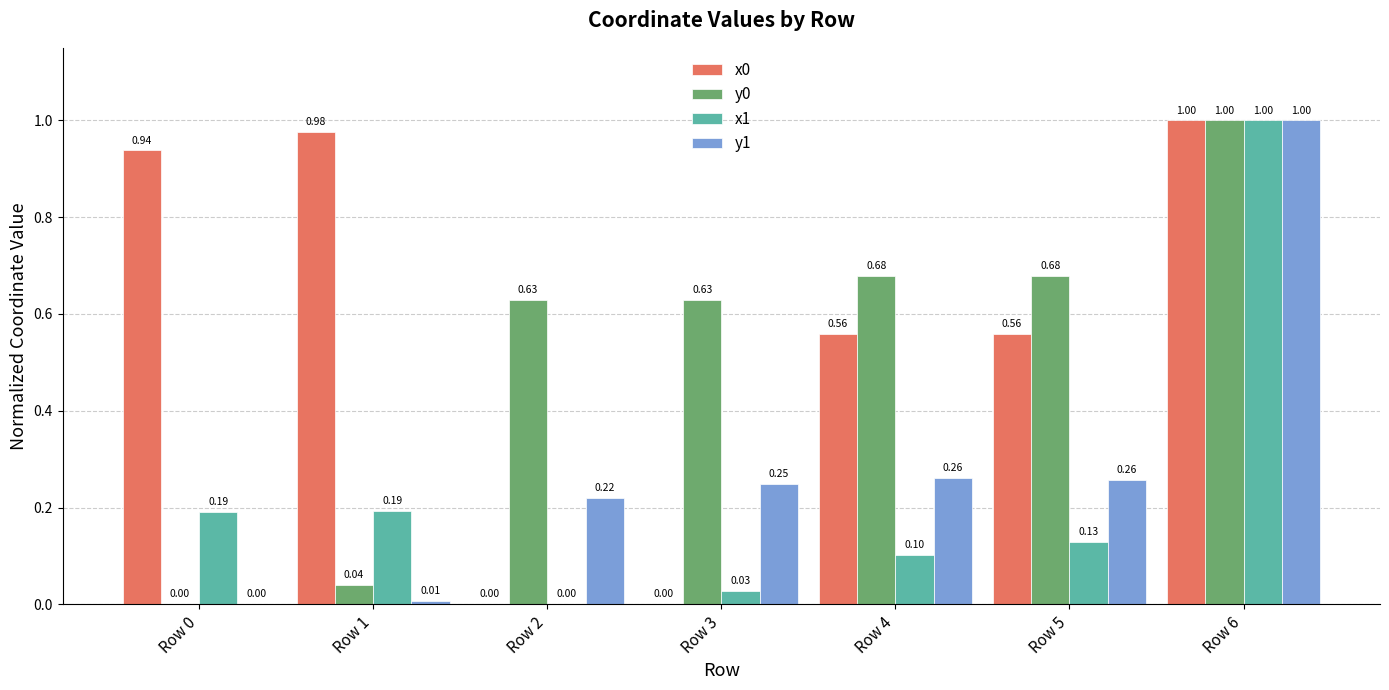

Is it true that x1 equals 1.0 at Row 6?

True